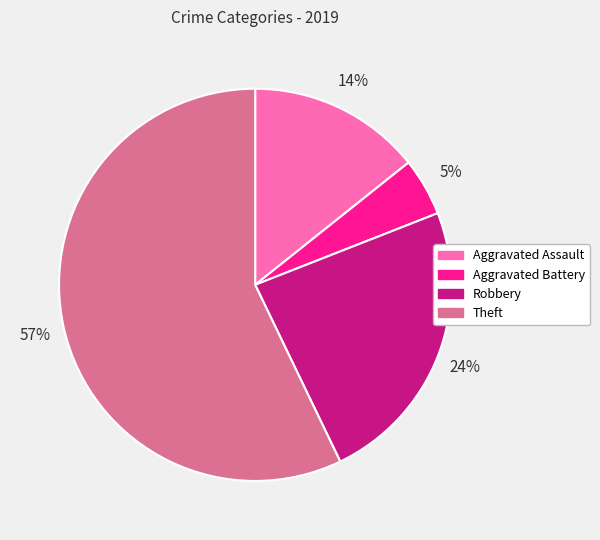

Combined, do Aggravated Battery and Theft account for over 50%?

Yes